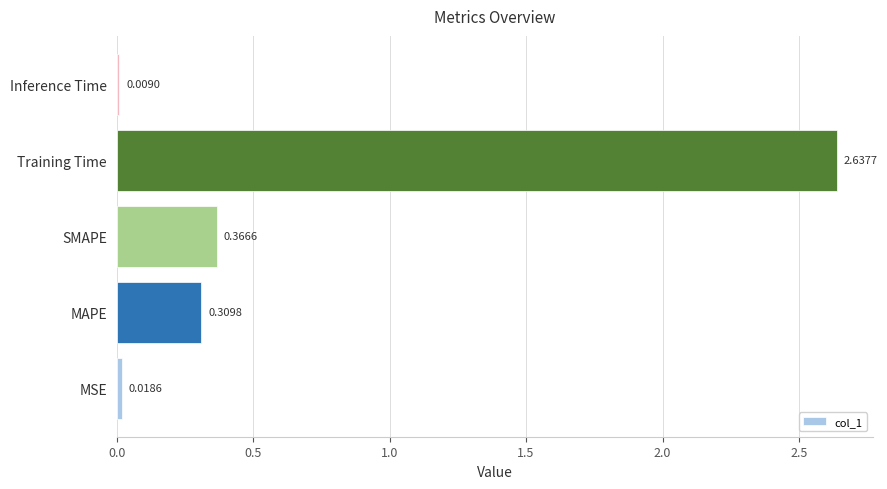

Are the bars grouped side by side (vs. stacked)?

No